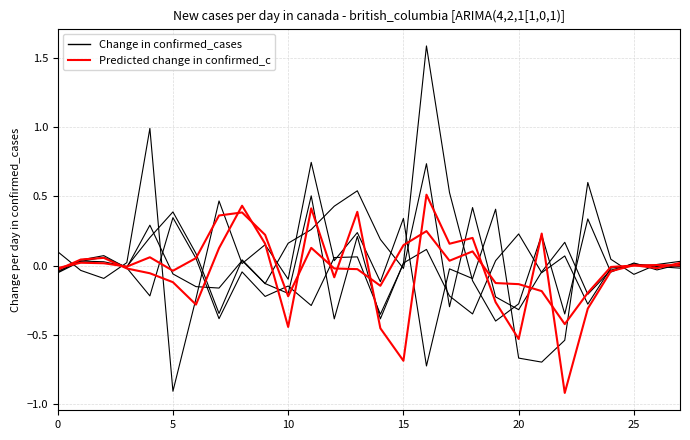

Is it true that col_1 equals 0.0 at 25?

True